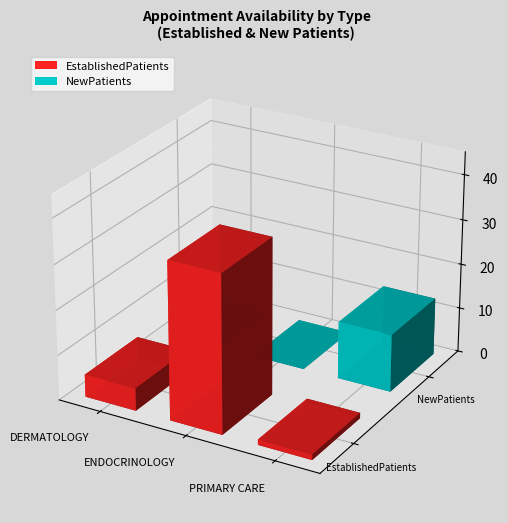

Count the number of categories in the chart.

3